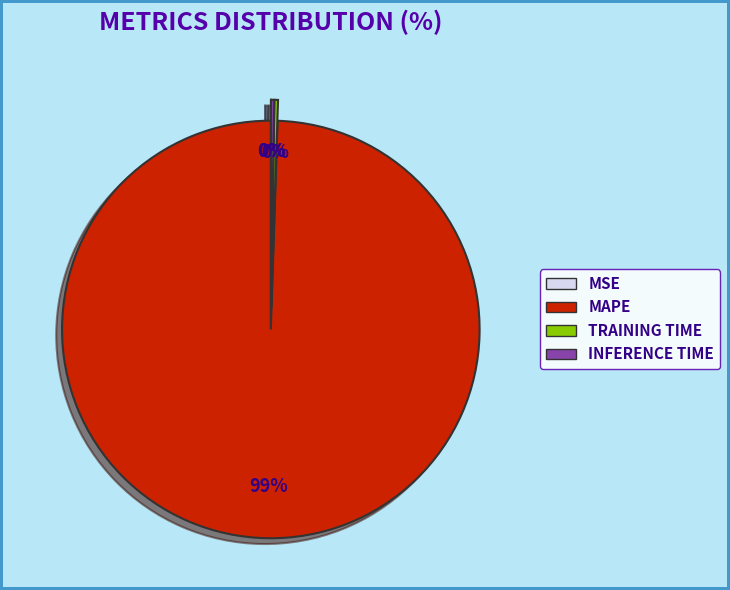

Does any single category account for the majority?

Yes